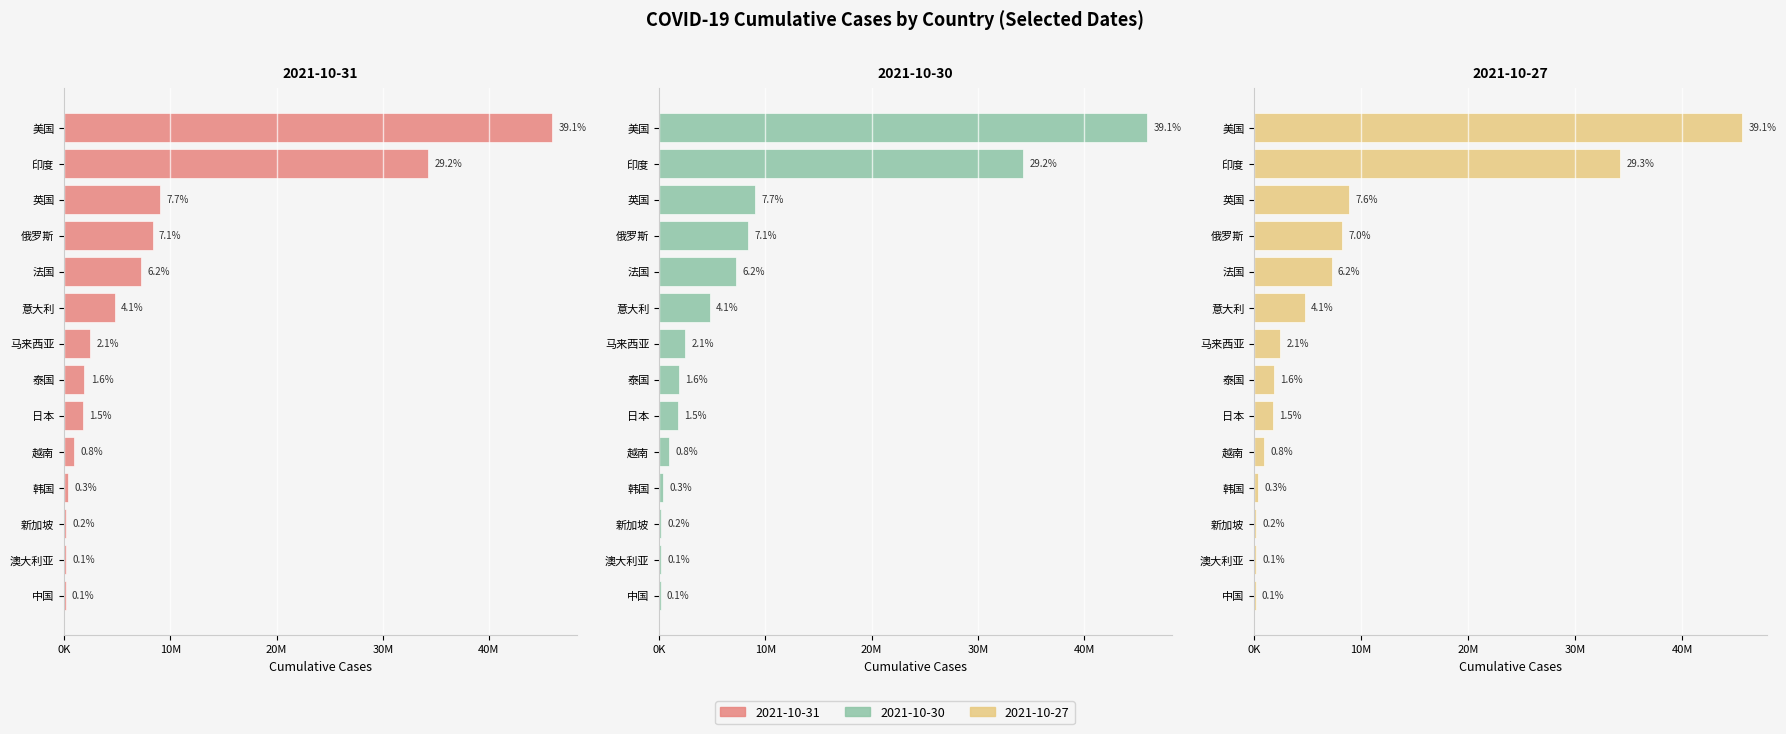

True or false: casetotal_2021Oct27 has a value of 372561 at 越南.

False